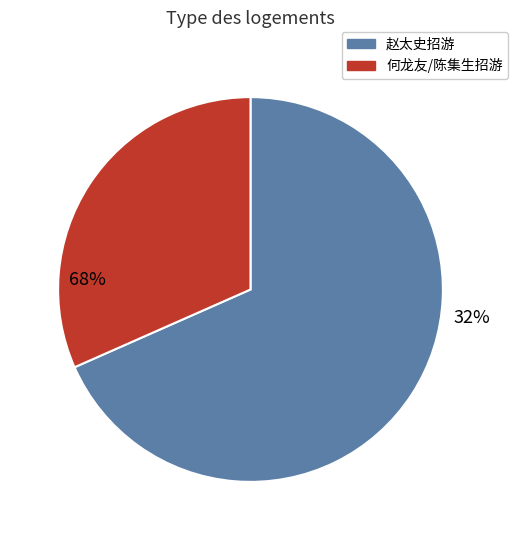

True or false: 赵太史招游浮邱山和韵尚书 其二 accounts for 18% of the total.

False